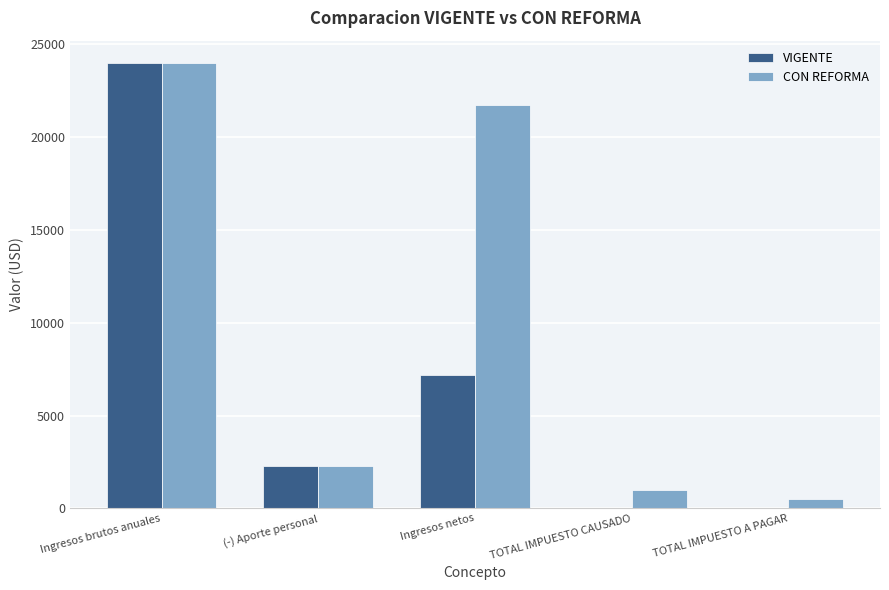

What is the average value of the CON REFORMA series?

9894.2